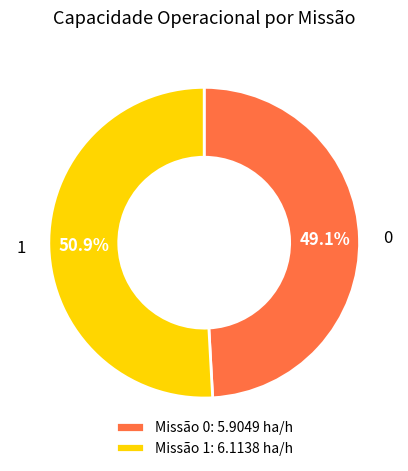

Between Missão 0: 5.9049 ha/h and Missão 1: 6.1138 ha/h, which is larger?

Missão 1: 6.1138 ha/h